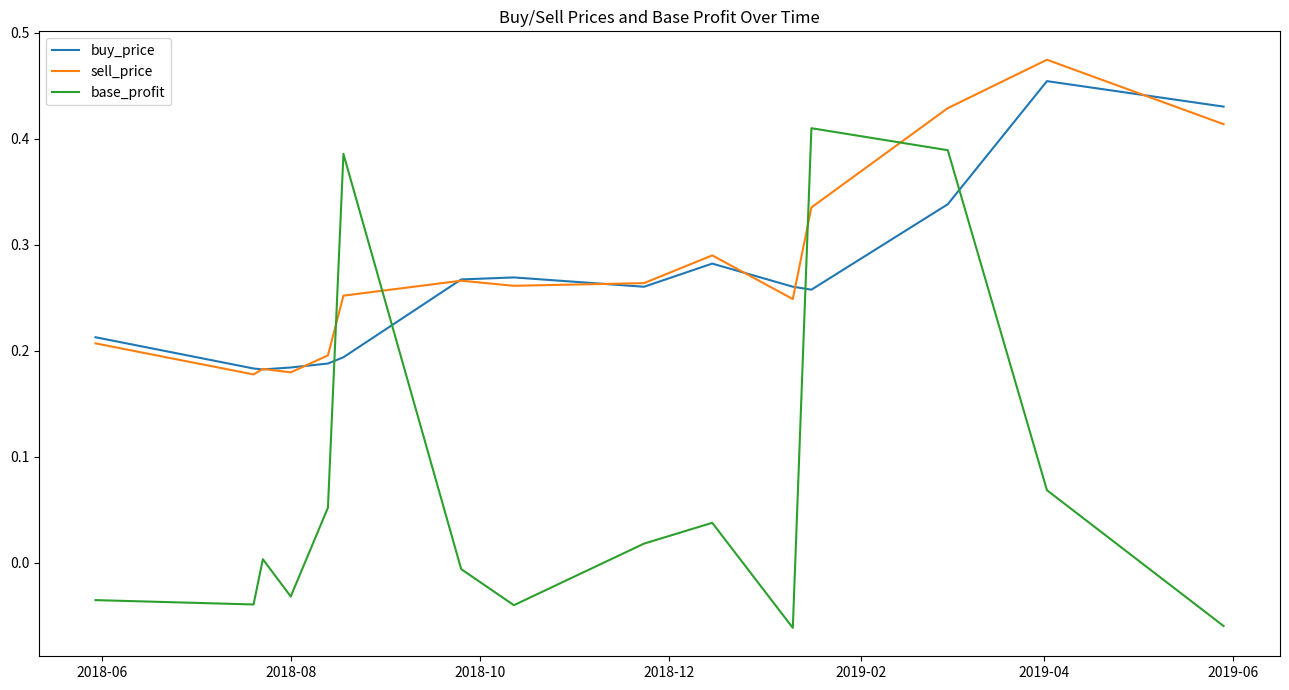

Which series has the largest range (max minus min)?

base_profit